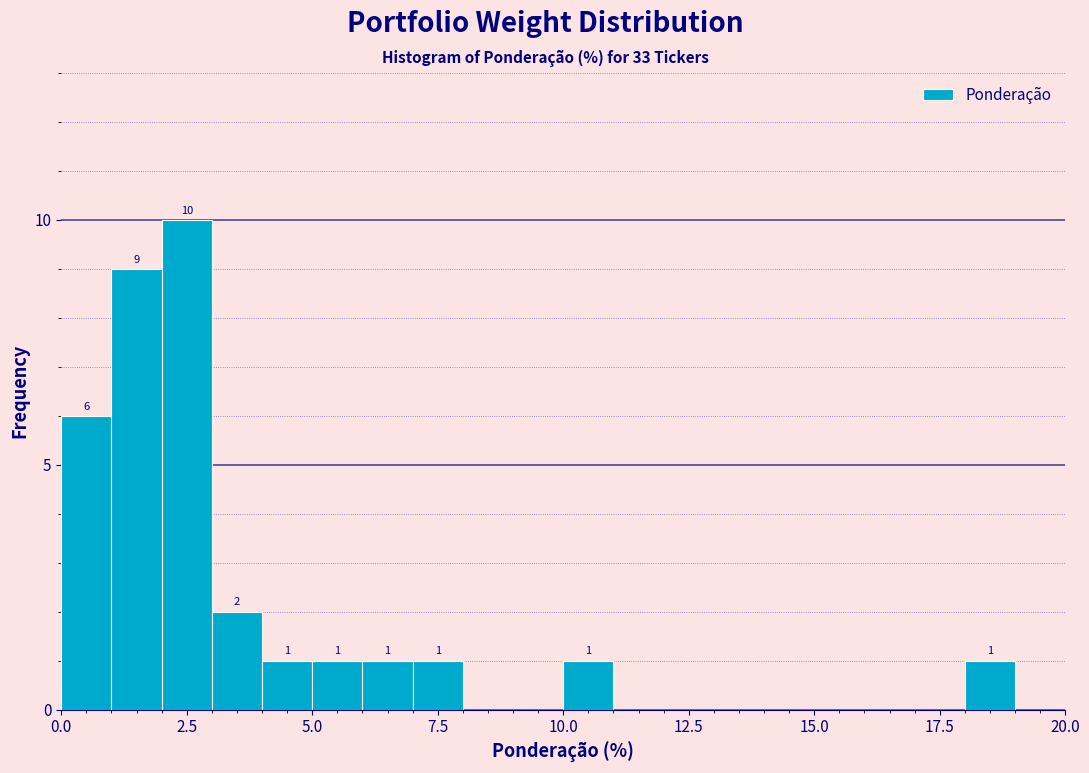

Read against the x-axis, roughly where is the centre of the tallest bar?

2.5